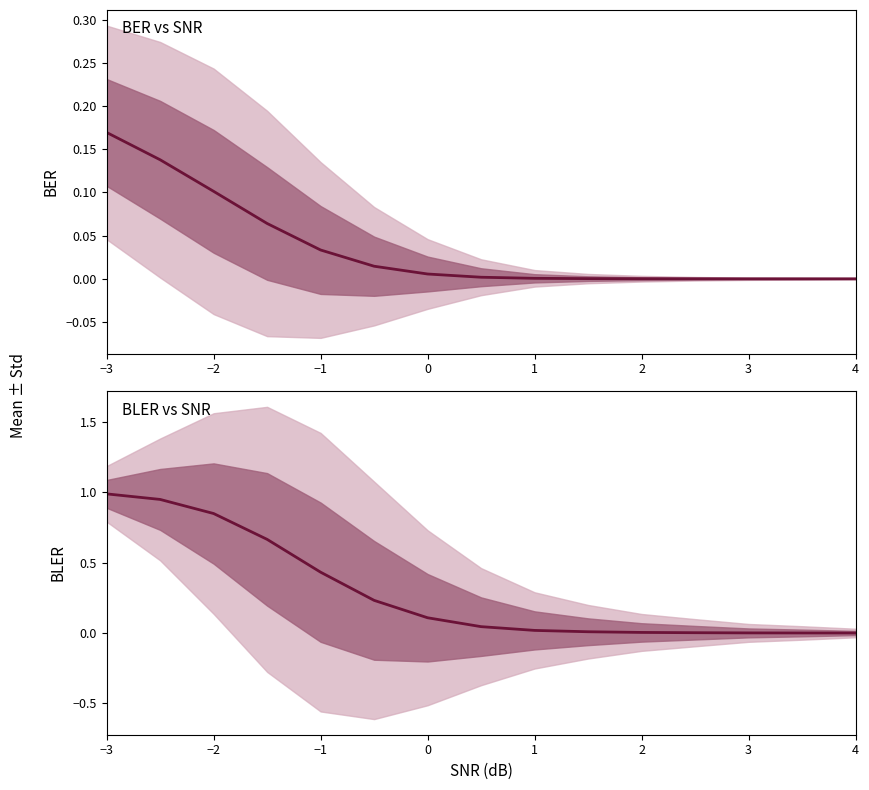

Is the value of bler__mean at 3 greater than the value of ber__mean at 0?

No